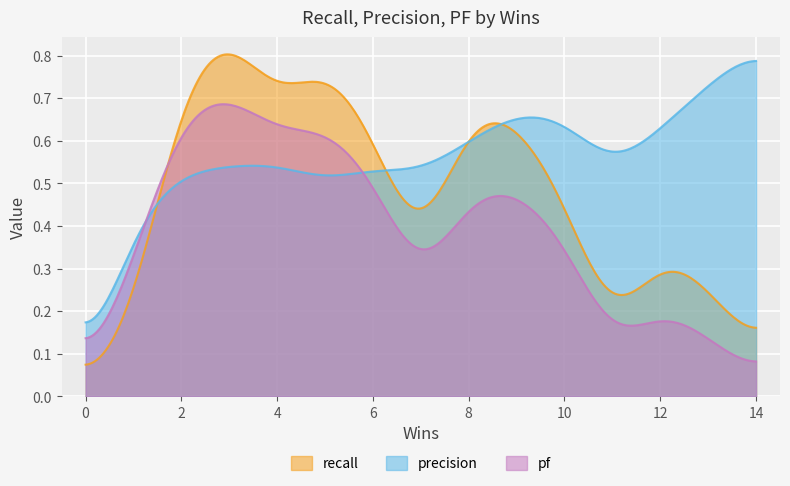

Which series has the largest range (max minus min)?

recall